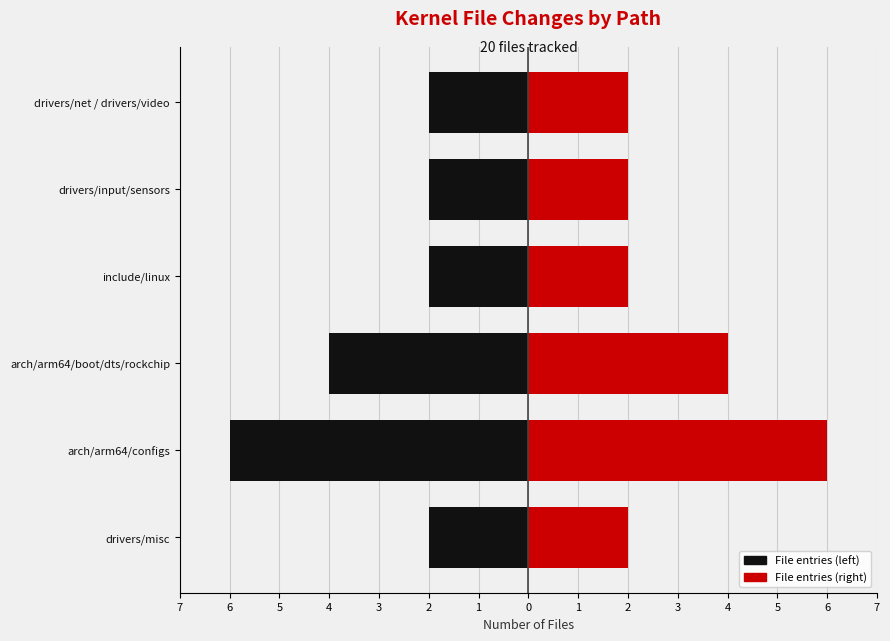

Which series has the widest spread of values?

File entries (left)